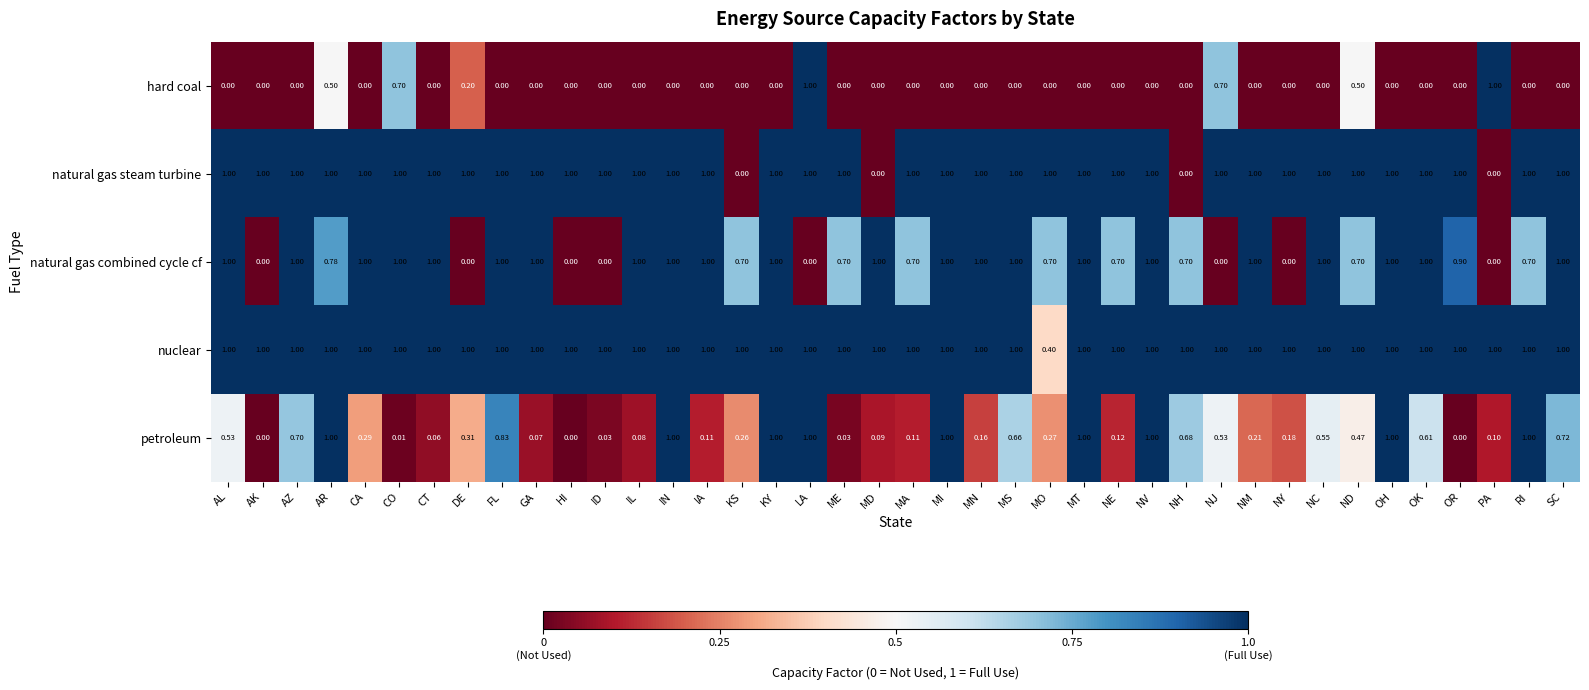

Which series changed the most between AR and IL?

petroleum